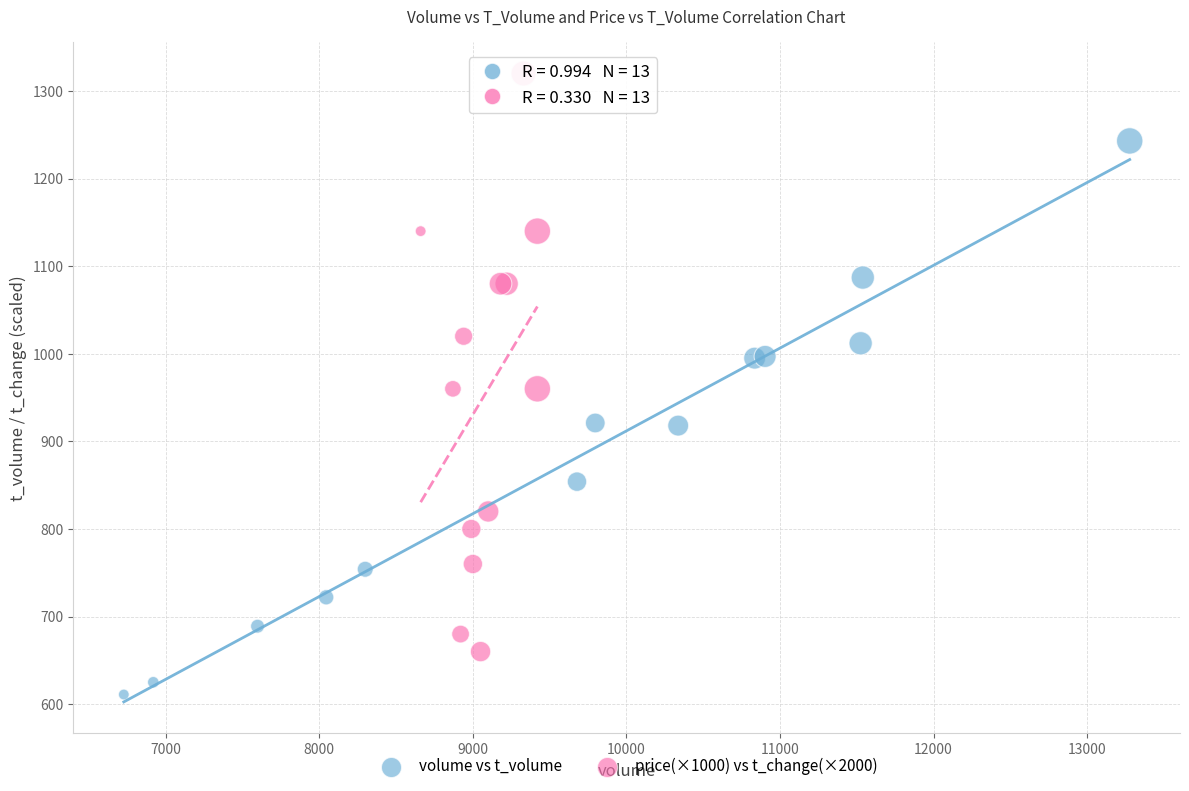

Which series has the widest spread of Y values?

price(×1000) vs t_change(×2000)